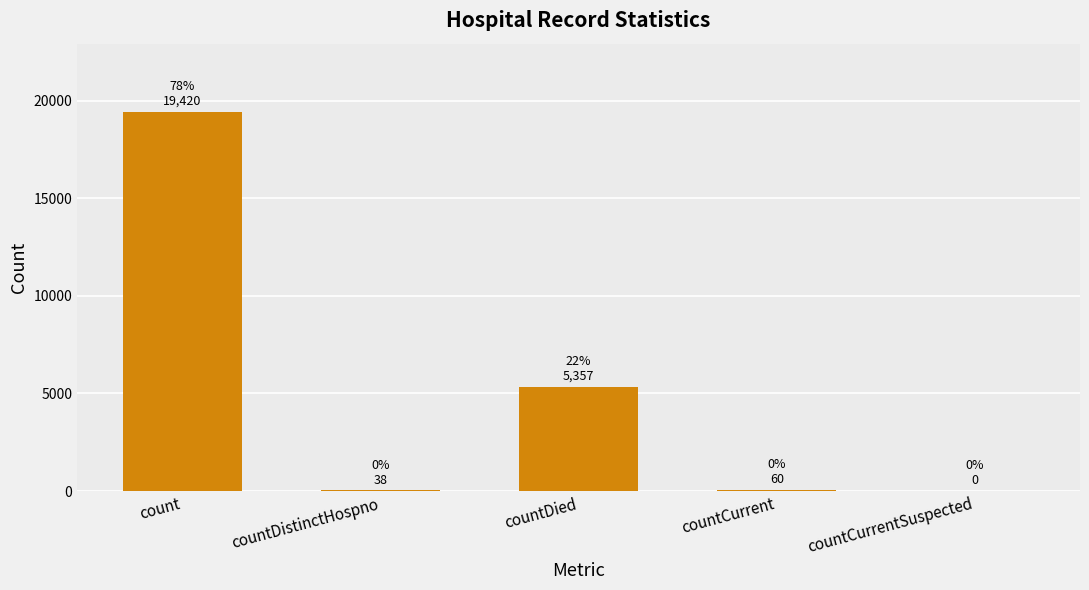

Approximately how many times larger is the value at countCurrent compared to countDistinctHospno?

1.6